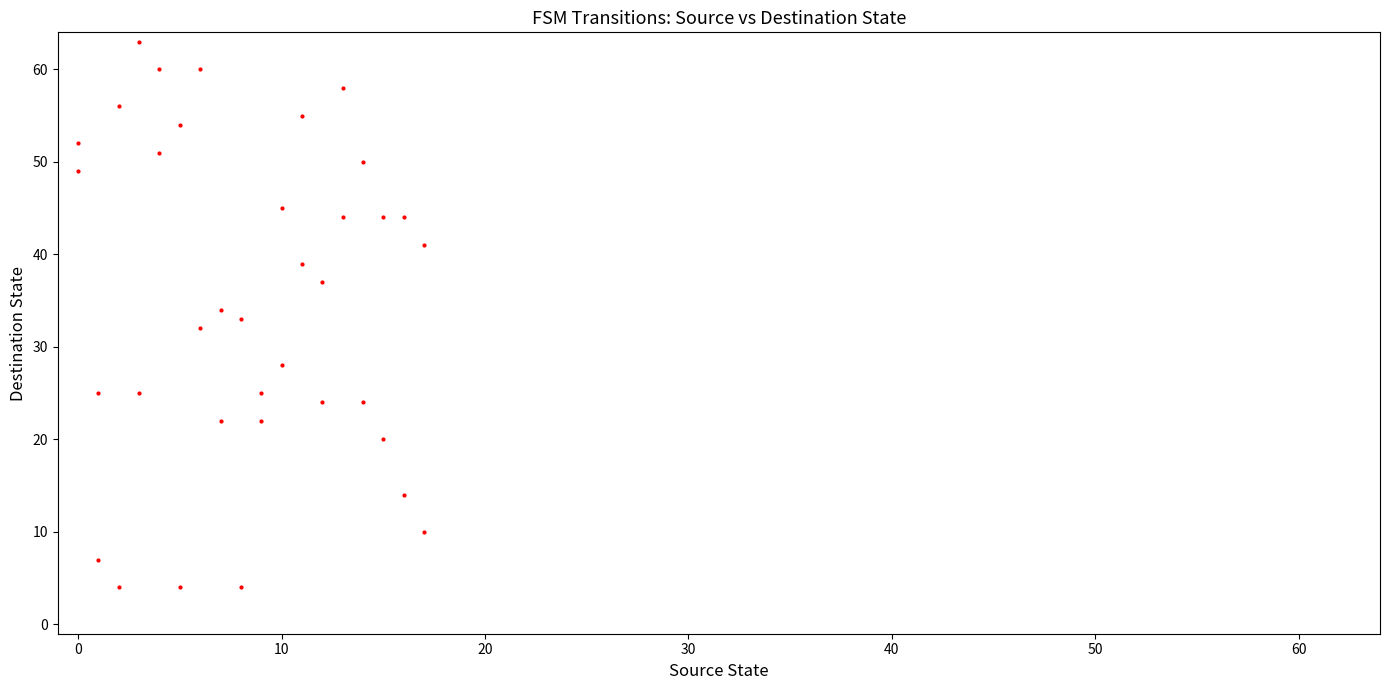

What is the range of Y values (max minus min)?

59